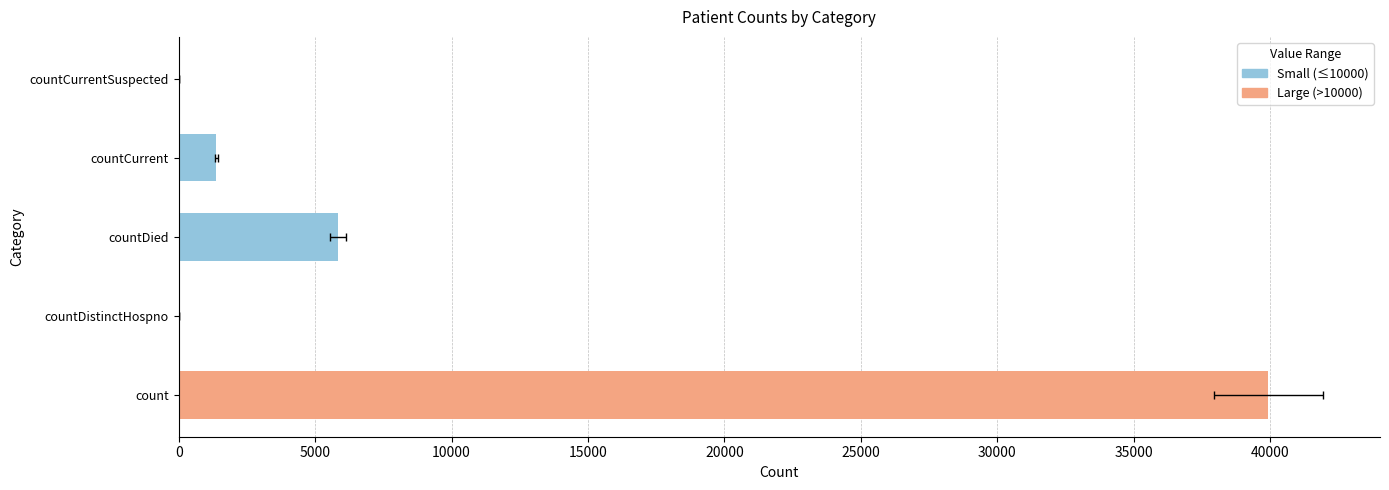

True or false: the data shows 39933 at count.

True